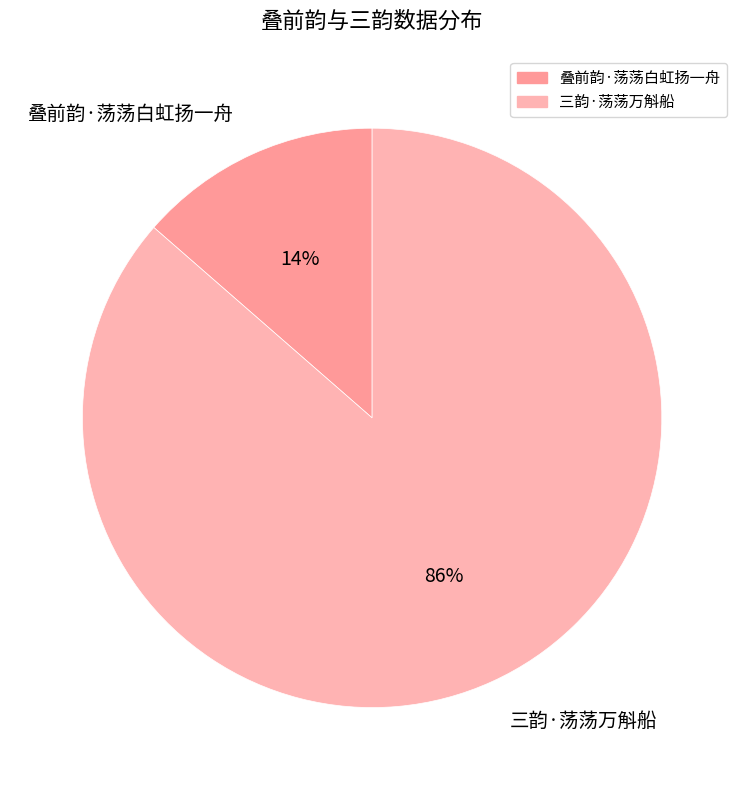

Which category accounts for the majority?

三韵·荡荡万斛船